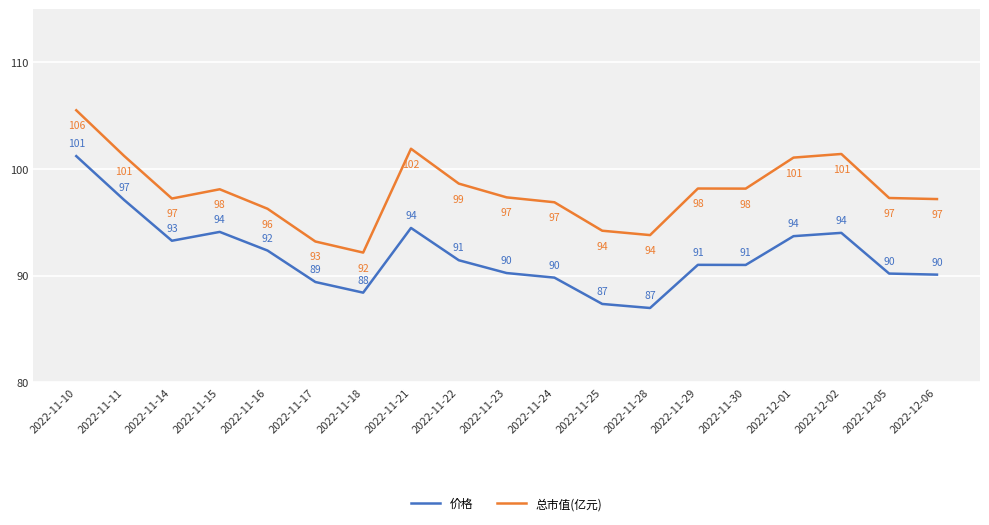

How many categories are shown in the chart?

19